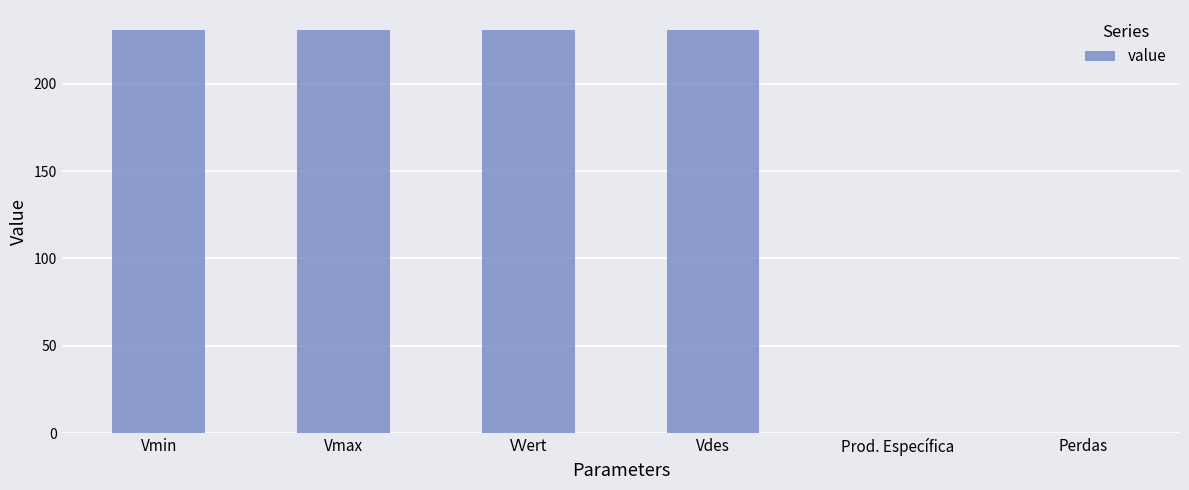

What is the sum of all values?

922.6